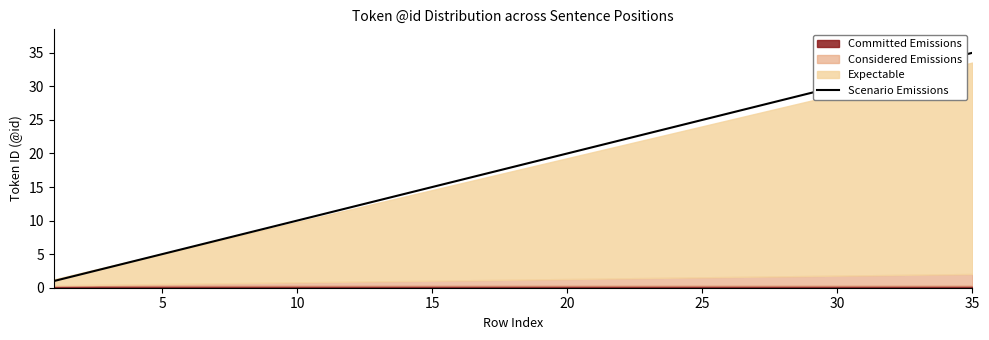

Is it true that Scenario Emissions equals 25 at 25?

True